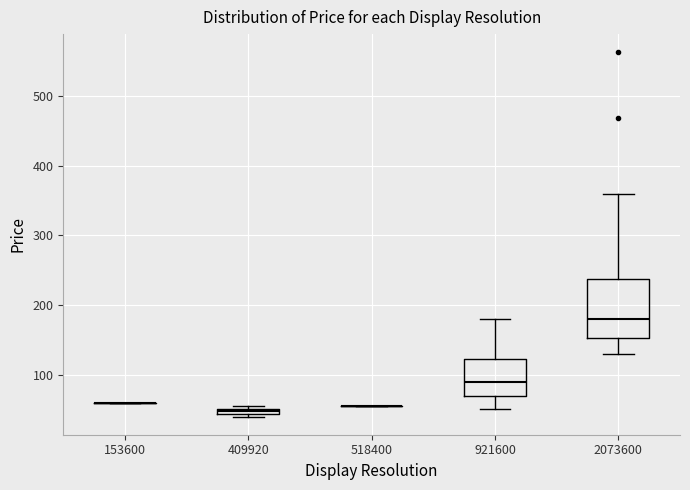

Comparing the boxes themselves (not the whiskers), which one is the tallest?

2073600